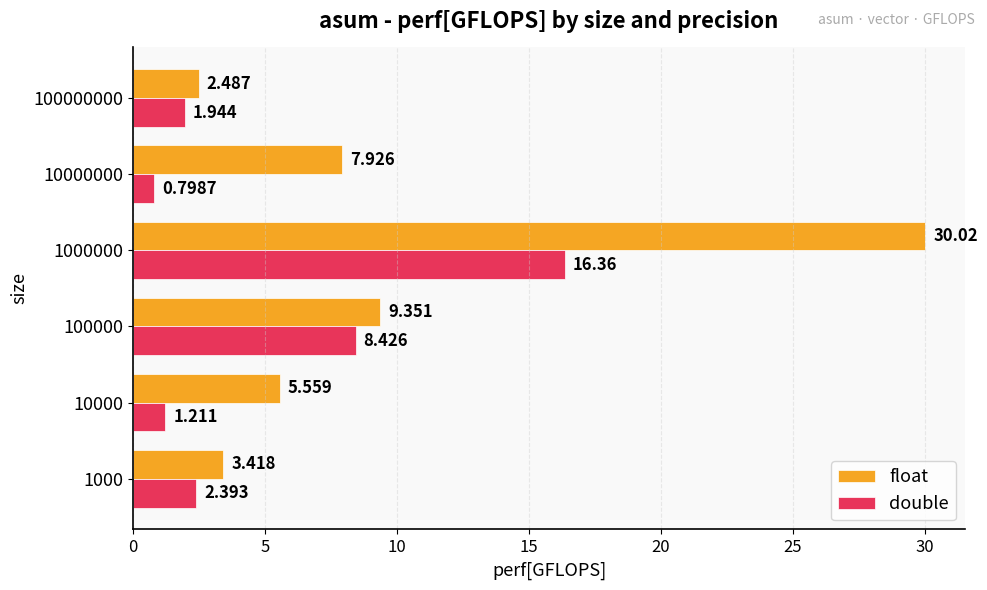

Which series has the largest total across all categories?

float